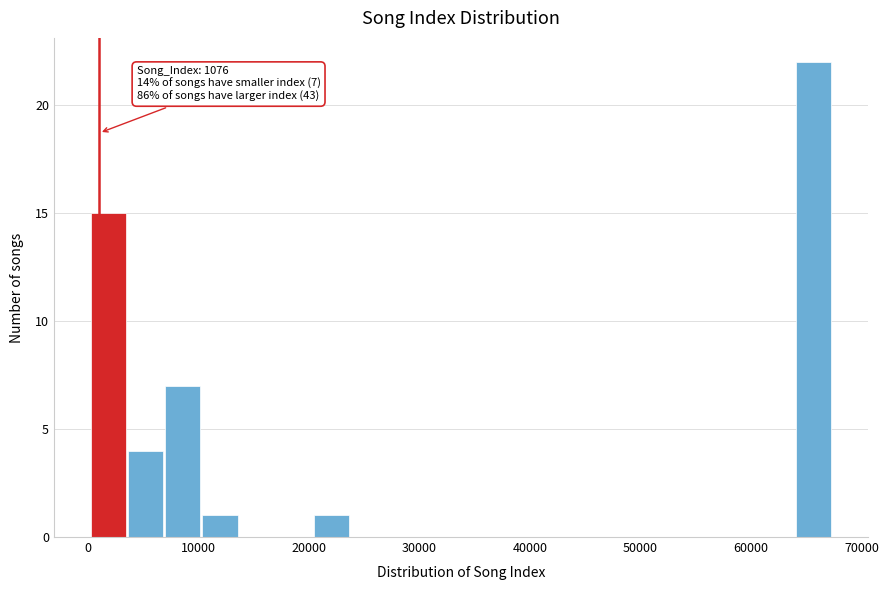

Read against the x-axis, roughly where is the centre of the tallest bar?

66000